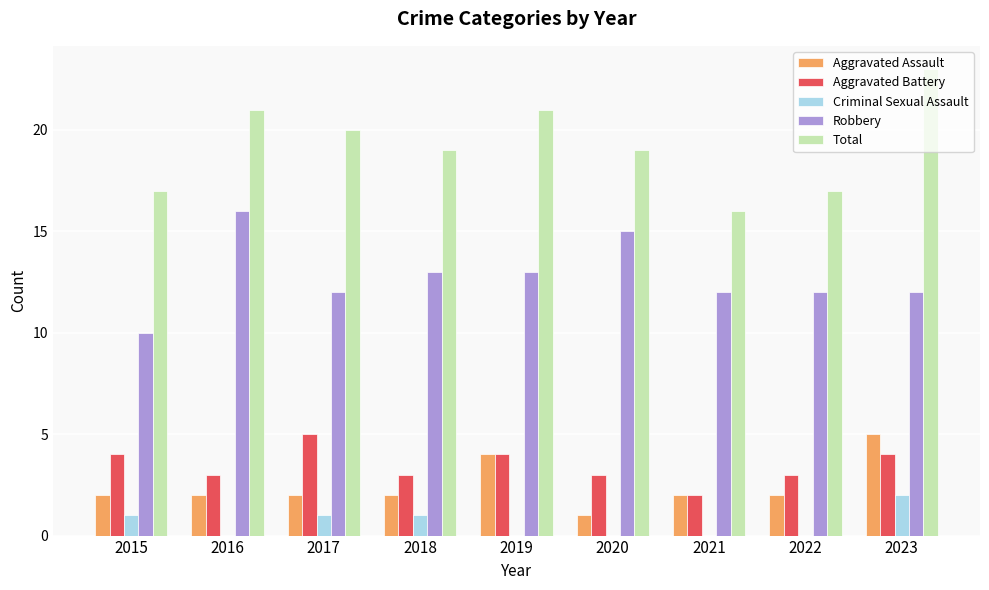

Does the chart contain stacked bars?

No